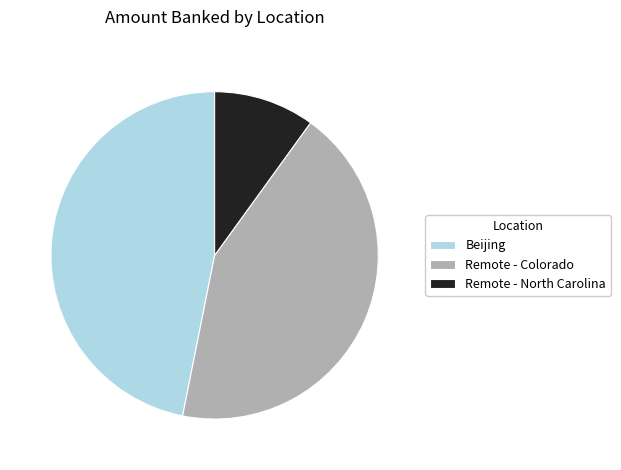

Approximately how many times larger is the value at Remote - Colorado compared to Remote - North Carolina?

4.3